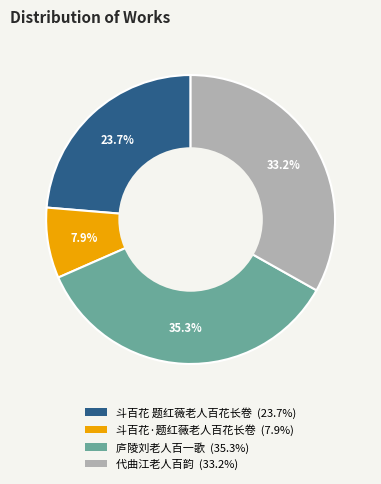

The 斗百花 题红薇老人百花长卷 slice represents 33% of the pie. True or false?

False